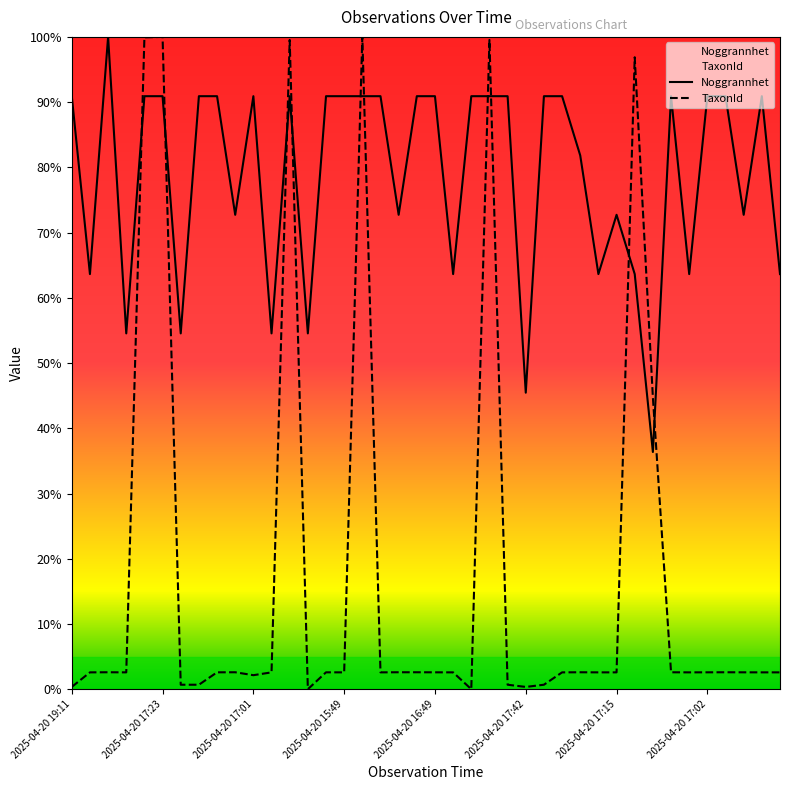

At which category does Noggrannhet reach its first local peak?

2025-04-20 15:56